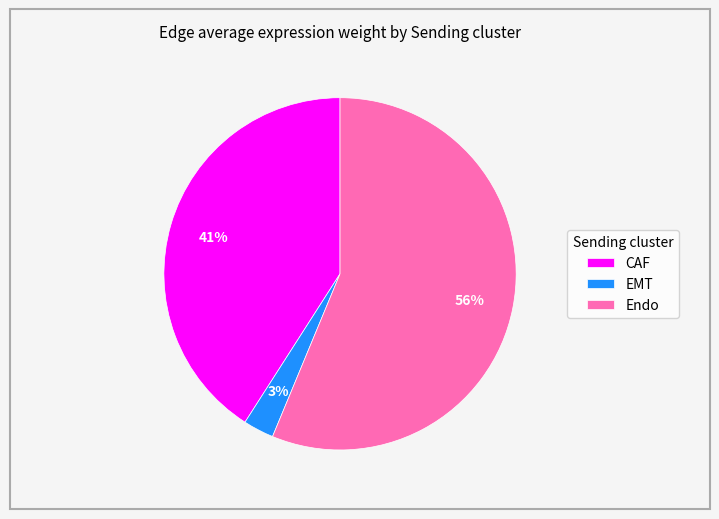

True or false: EMT accounts for 3% of the total.

True